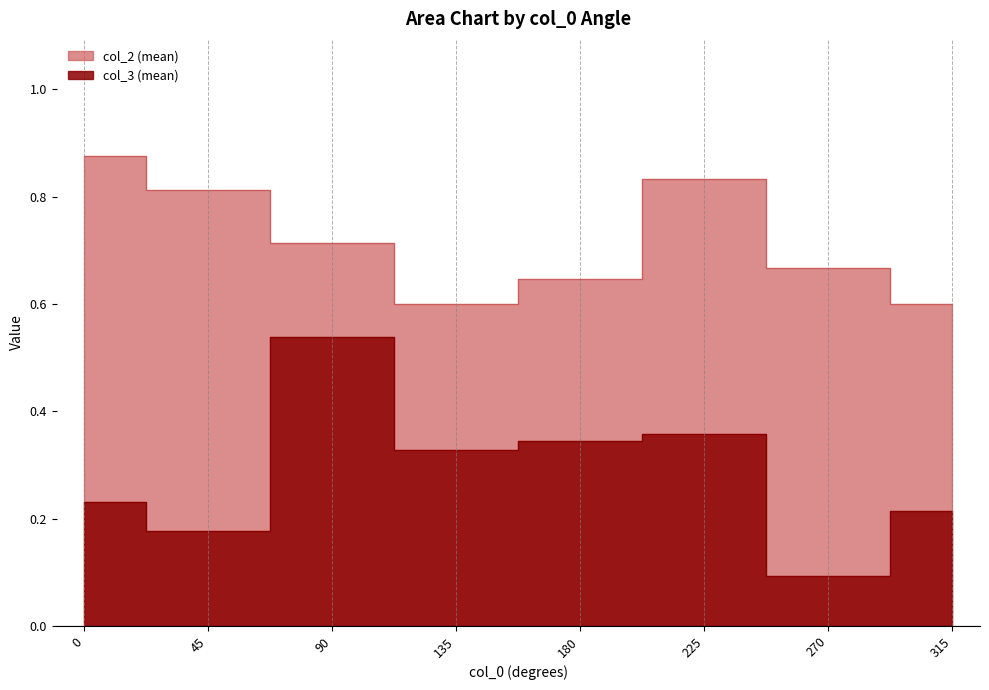

How many interior local valleys does the mean_col2_by_col0 series have?

1